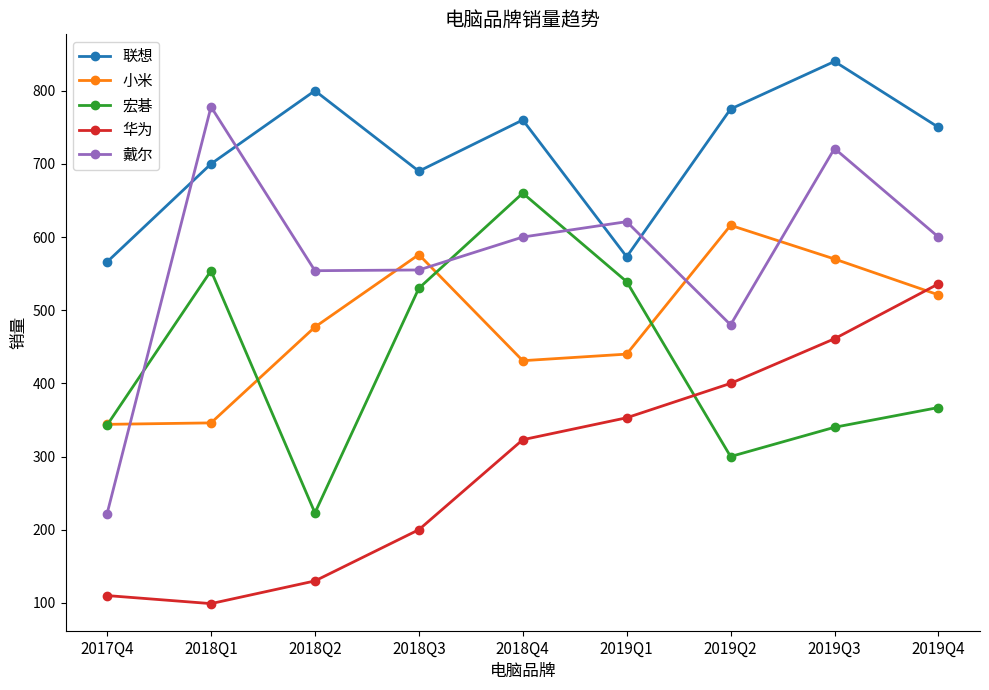

What is the sum of the 华为 values at 2018Q3 and 2019Q3?

661